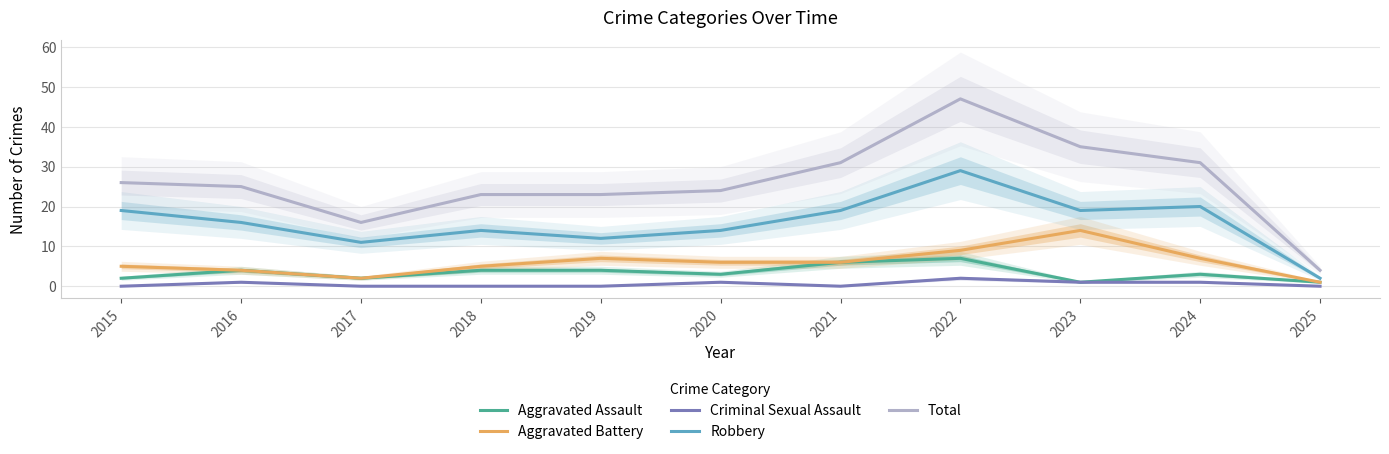

At which category is the sum across all series the highest?

2022